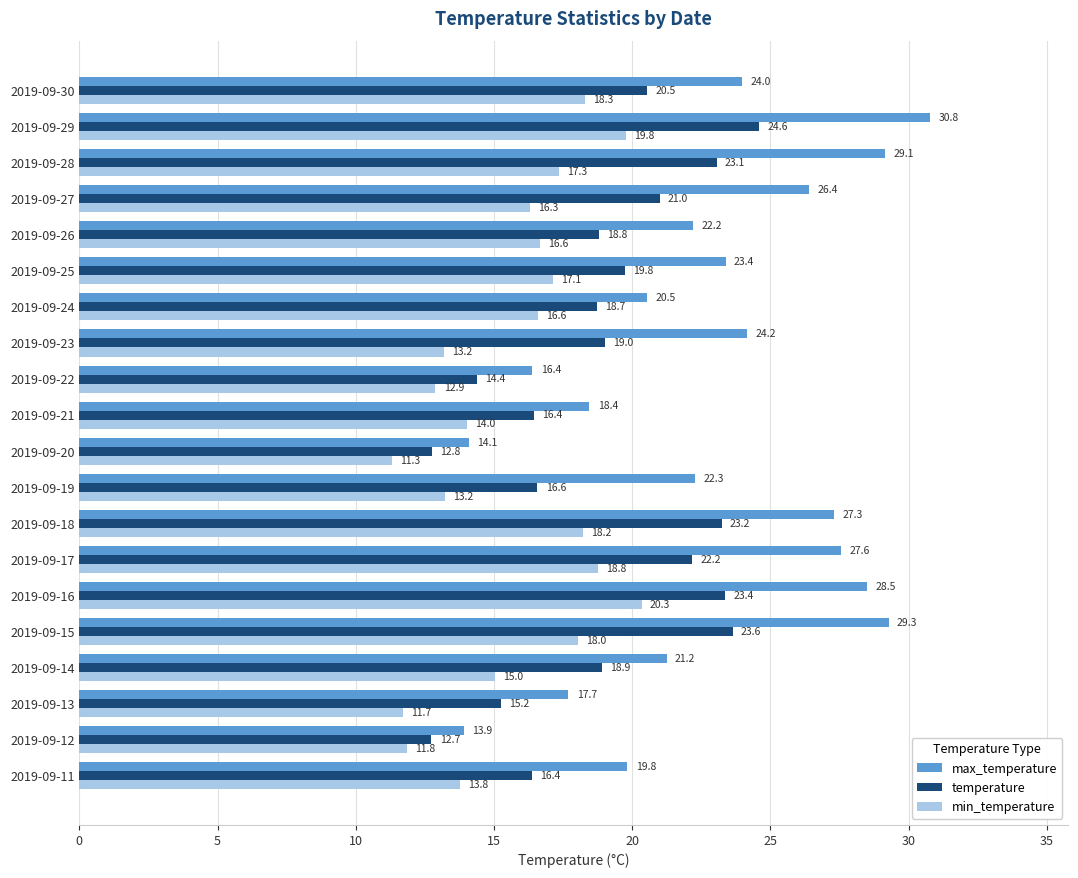

At which category is the sum across all series the highest?

2019-09-29